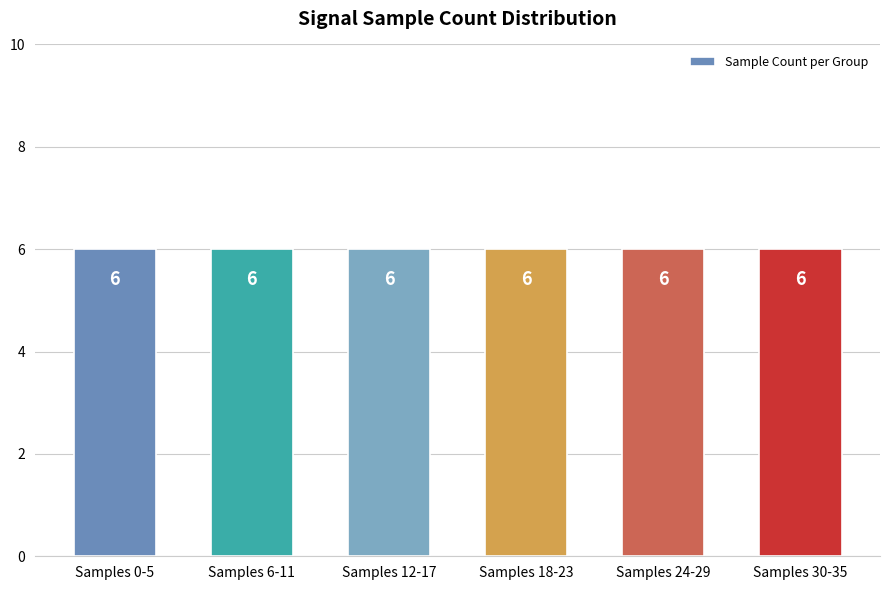

Which has a higher value, 2 or 3?

3